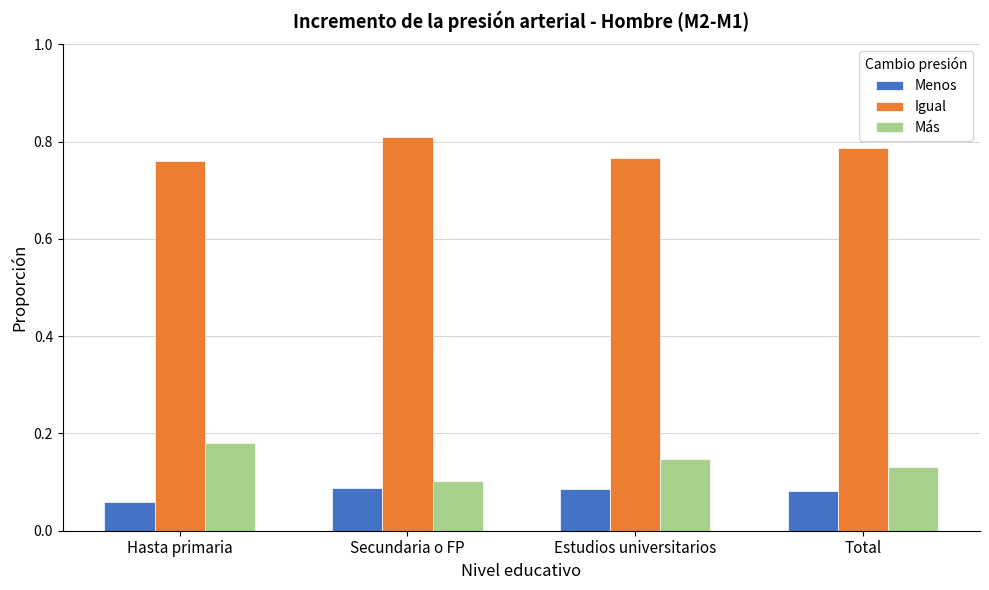

At which label is Menos closest to 0?

Hasta primaria